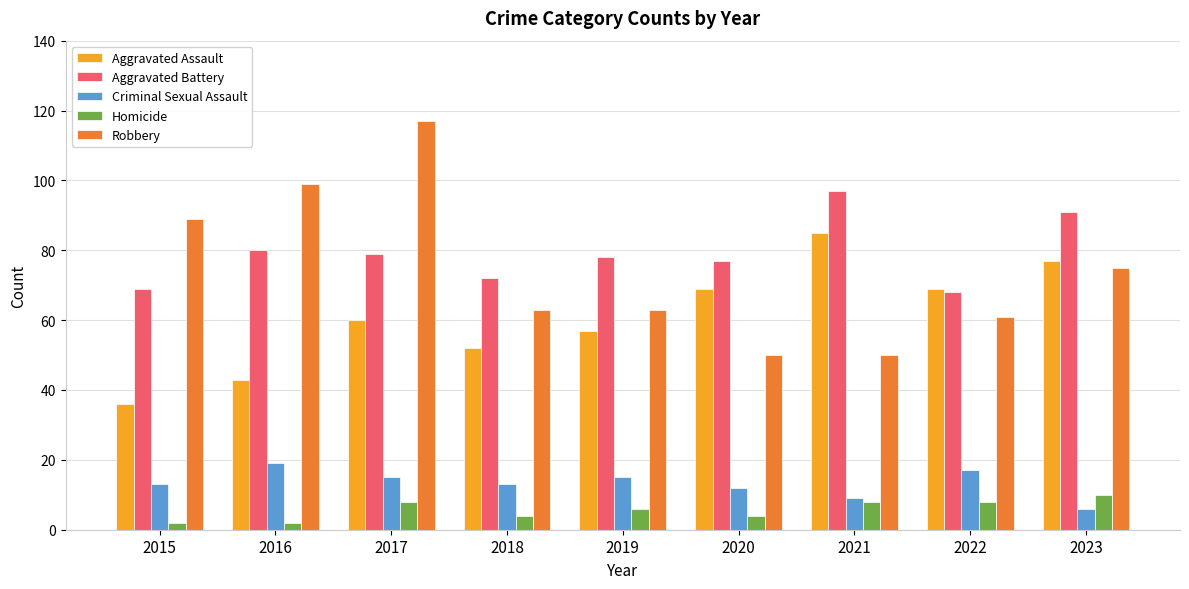

Reading right to left, list all the values displayed in this chart.

Aggravated Assault: 2023=77	2022=69	2021=85	2020=69	2019=57	2018=52	2017=60	2016=43	2015=36
Aggravated Battery: 2023=91	2022=68	2021=97	2020=77	2019=78	2018=72	2017=79	2016=80	2015=69
Criminal Sexual Assault: 2023=6	2022=17	2021=9	2020=12	2019=15	2018=13	2017=15	2016=19	2015=13
Homicide: 2023=10	2022=8	2021=8	2020=4	2019=6	2018=4	2017=8	2016=2	2015=2
Robbery: 2023=75	2022=61	2021=50	2020=50	2019=63	2018=63	2017=117	2016=99	2015=89